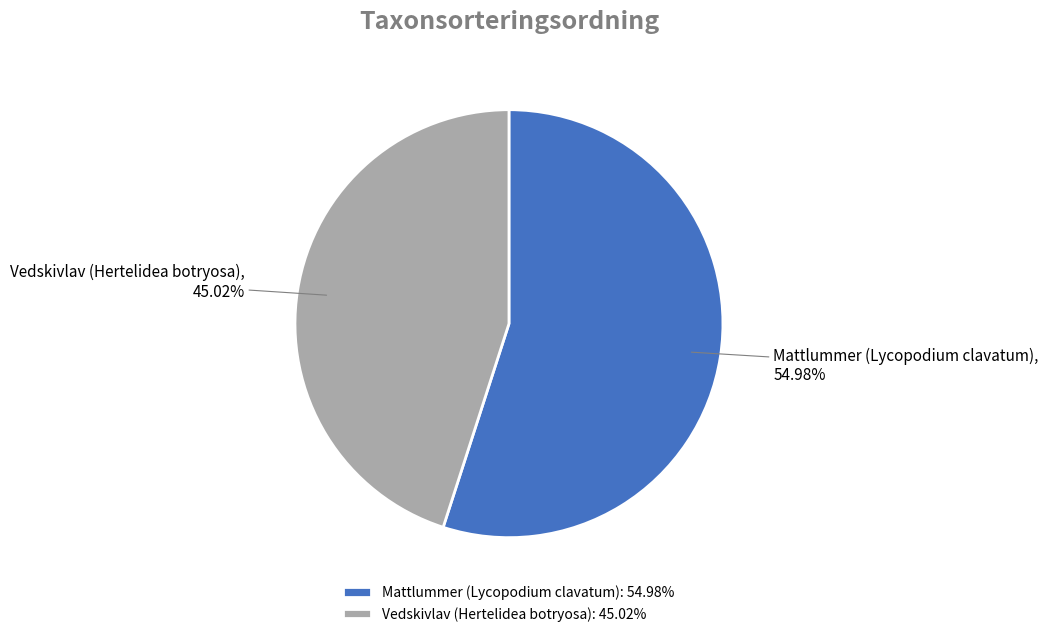

Count the number of slices in the pie.

2